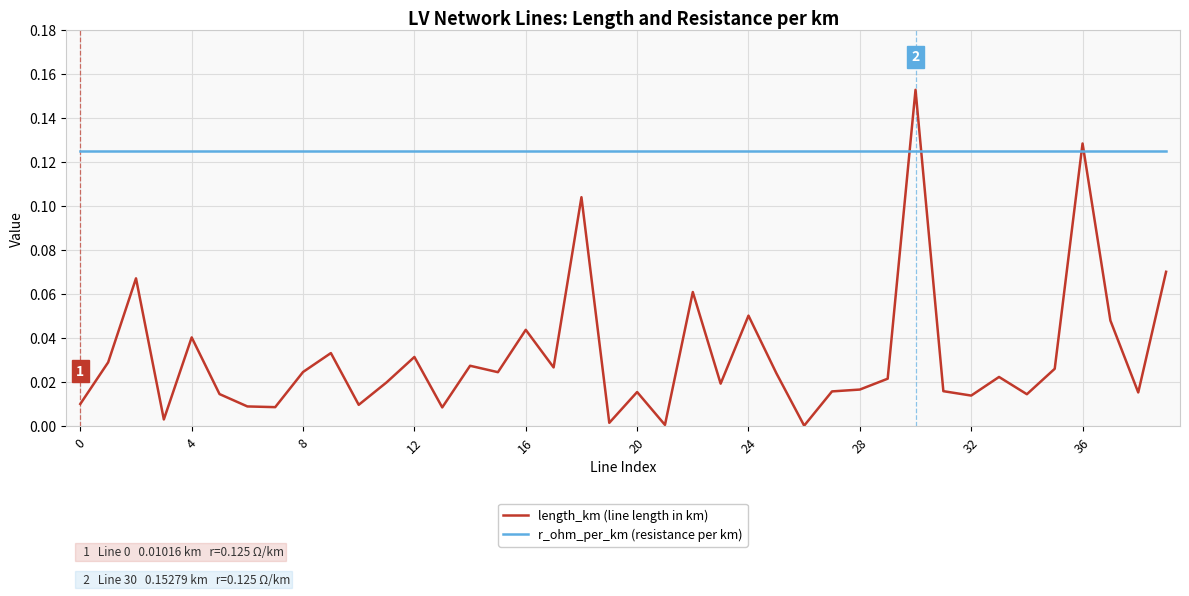

Which series has the largest range (max minus min)?

length_km (line length in km)